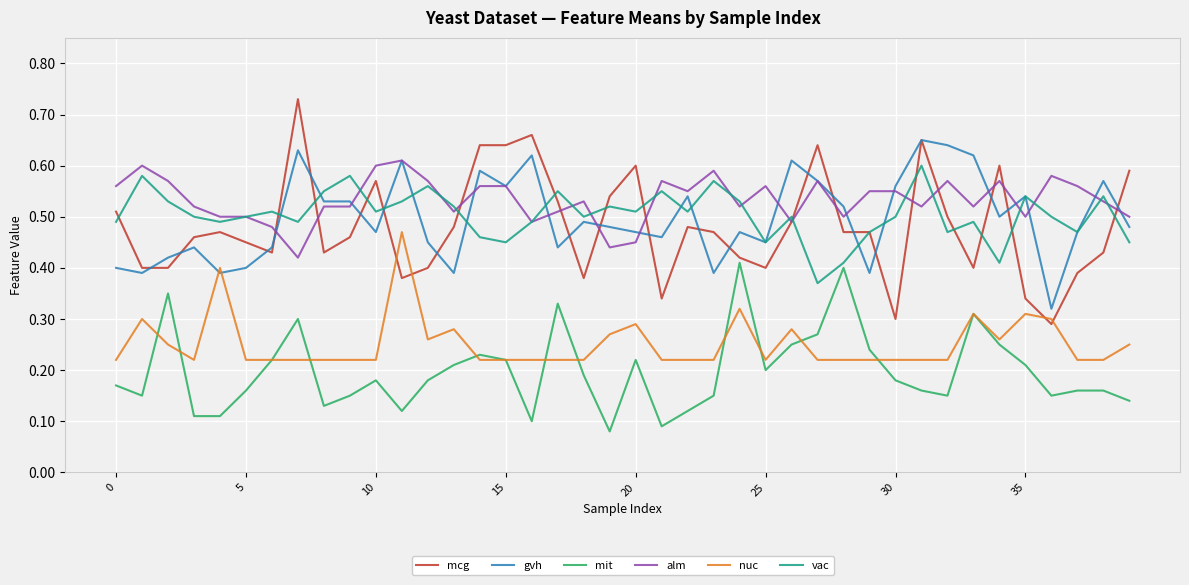

Which series has the largest range (max minus min)?

mcg